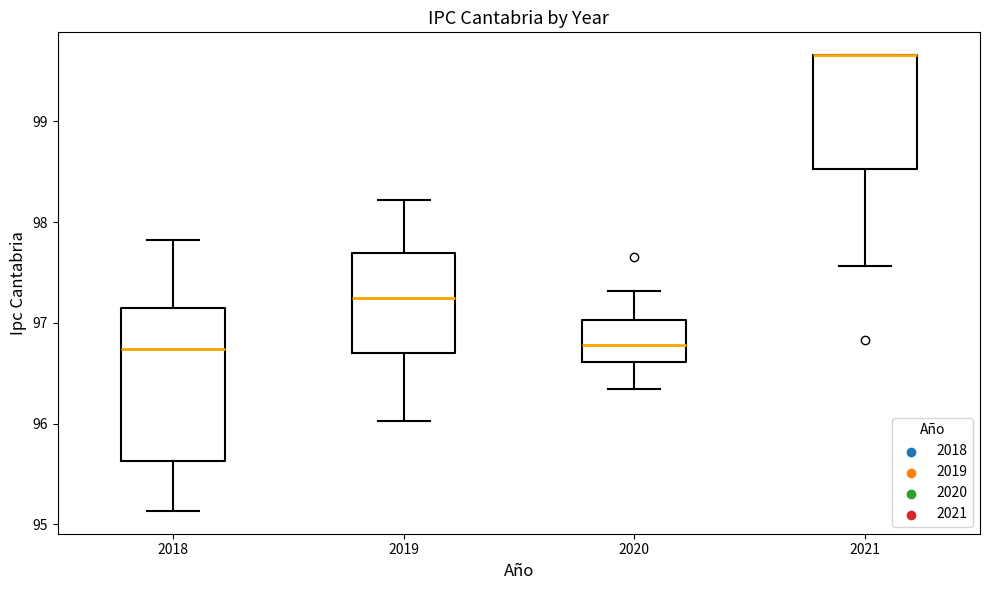

Which box is the tallest, from its lower edge to its upper edge?

2018